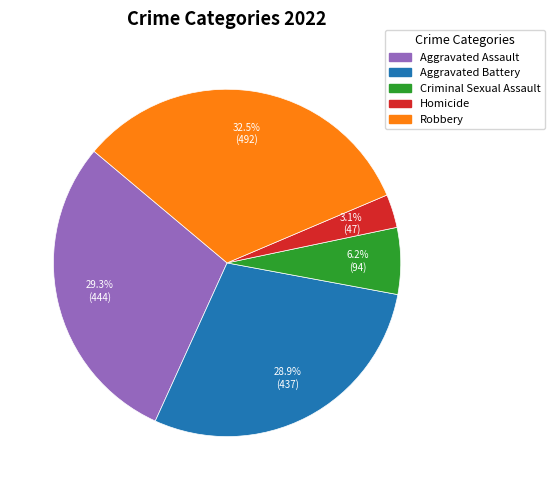

Which has a higher value, Criminal Sexual Assault or Aggravated Battery?

Aggravated Battery